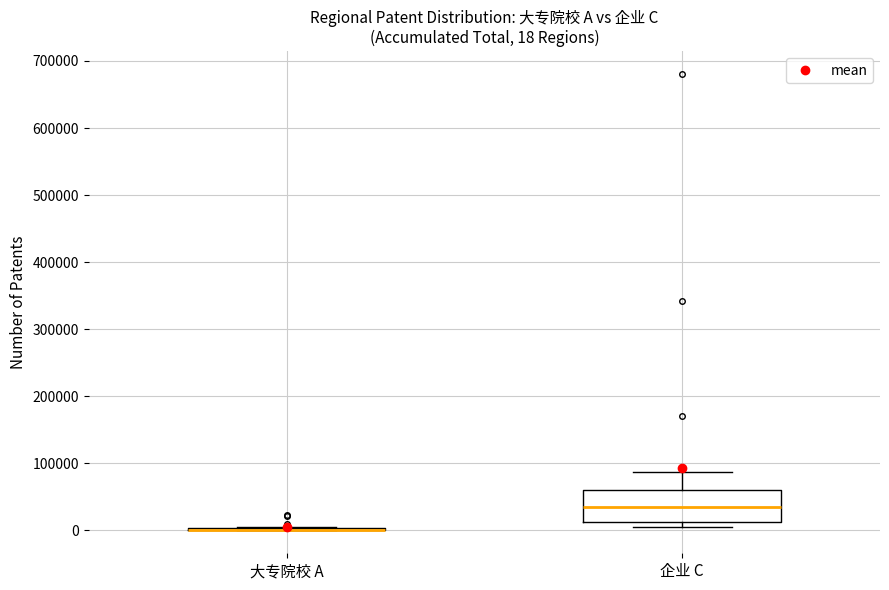

Comparing the boxes themselves (not the whiskers), which one is the tallest?

企业 C